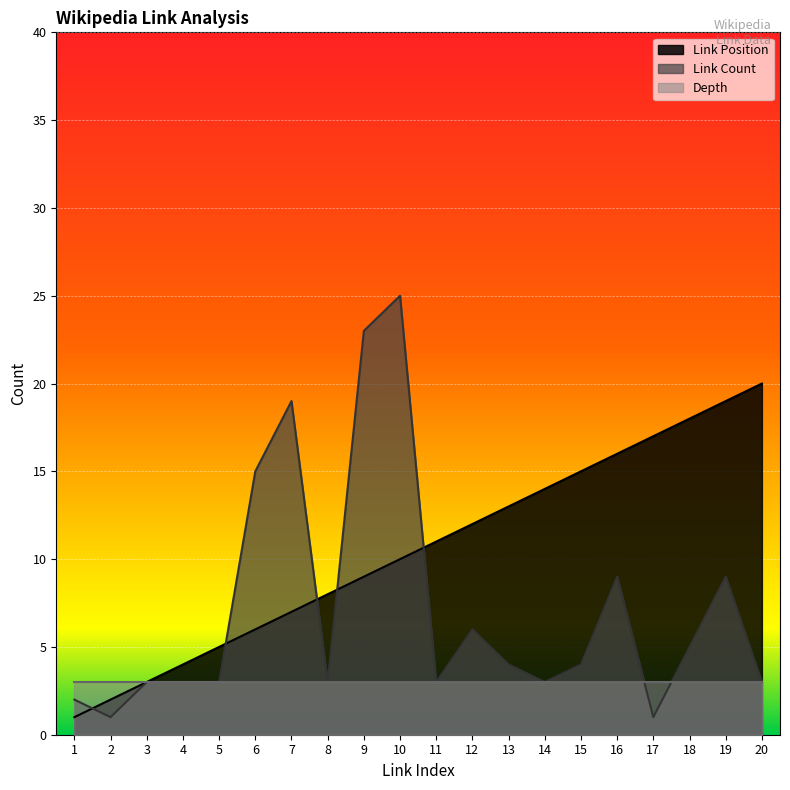

The value of Link Position at 16 is 11. True or false?

False